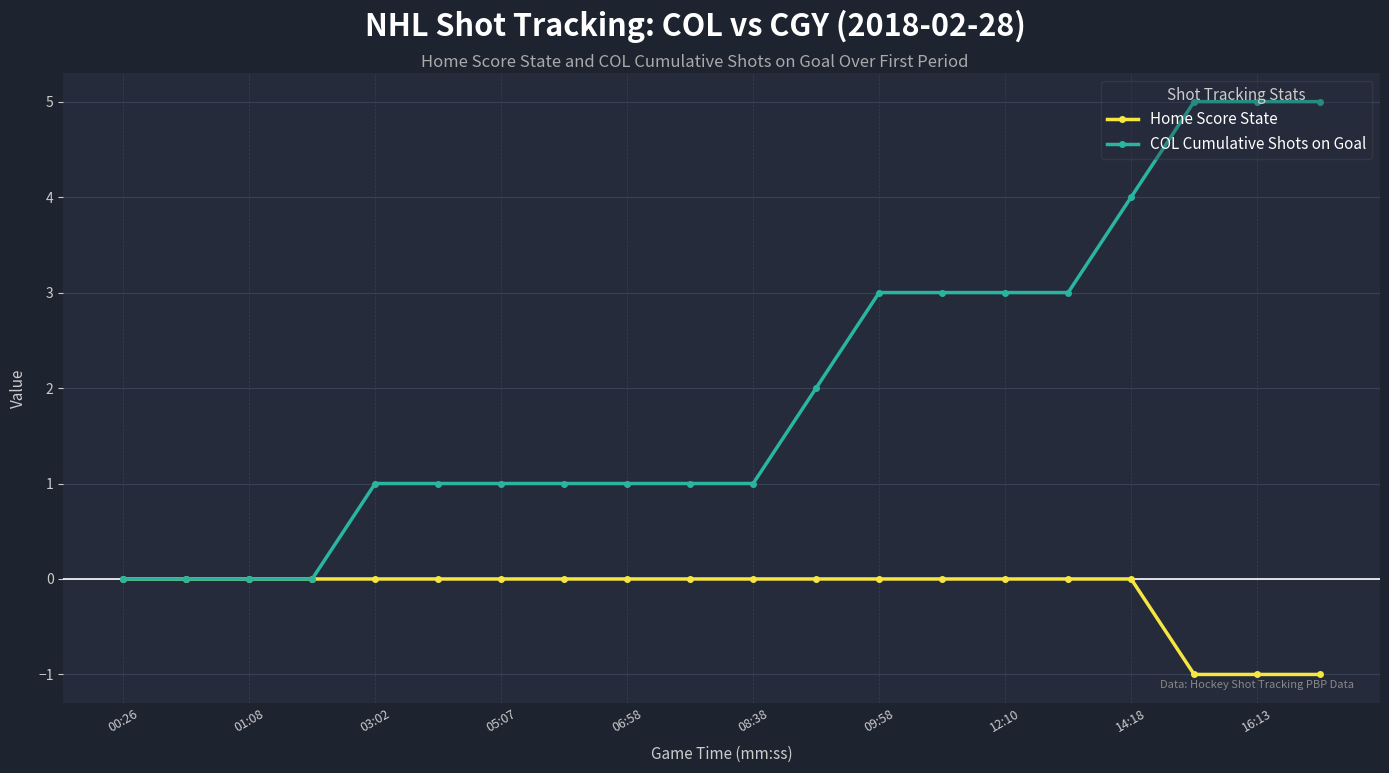

What is the value of the COL Cumulative Shots on Goal point at the 12th from the left?

2